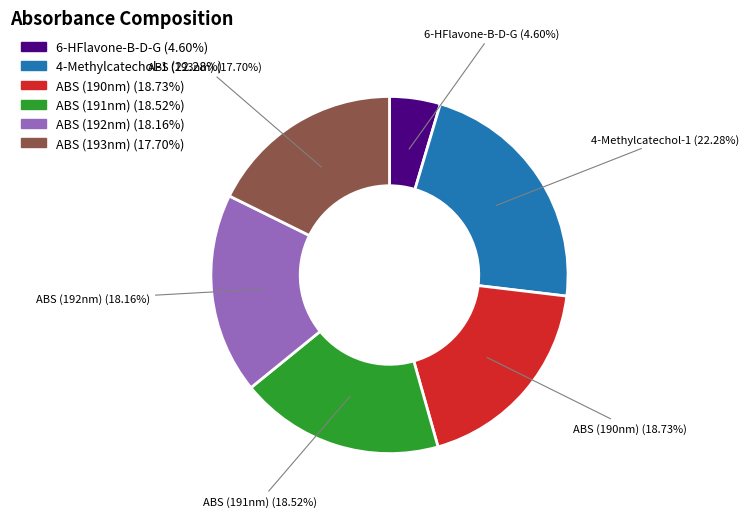

To the nearest percent, what is the average slice percentage?

17%